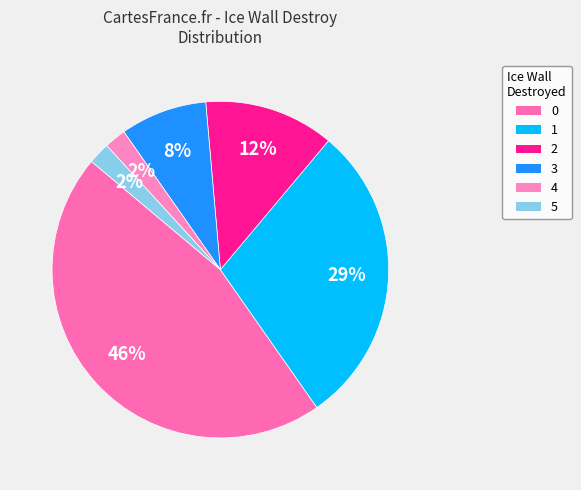

How many slices are in this pie chart?

6